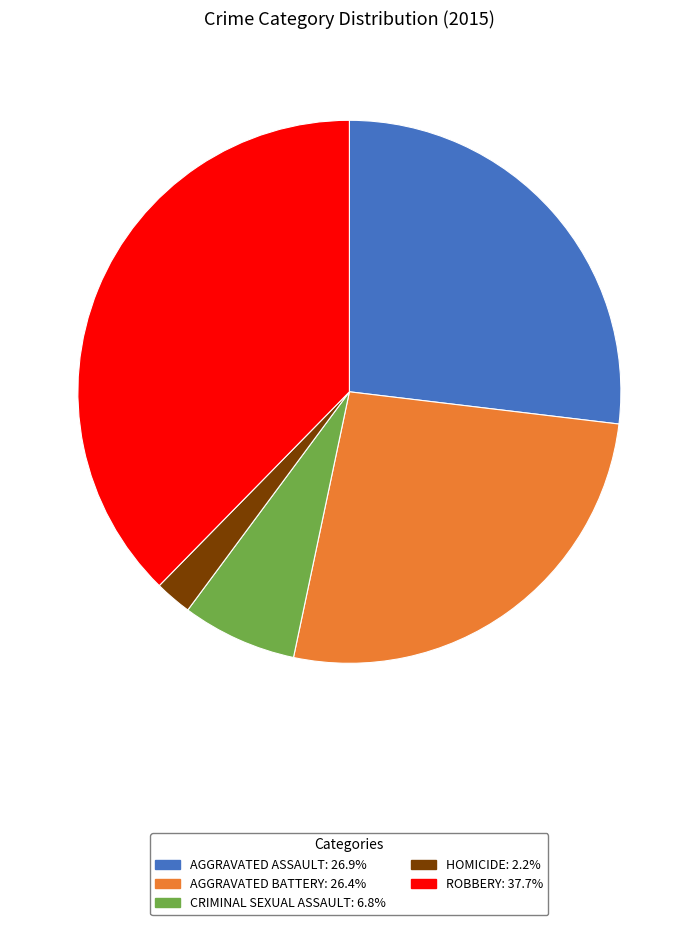

Does any single category account for the majority?

No